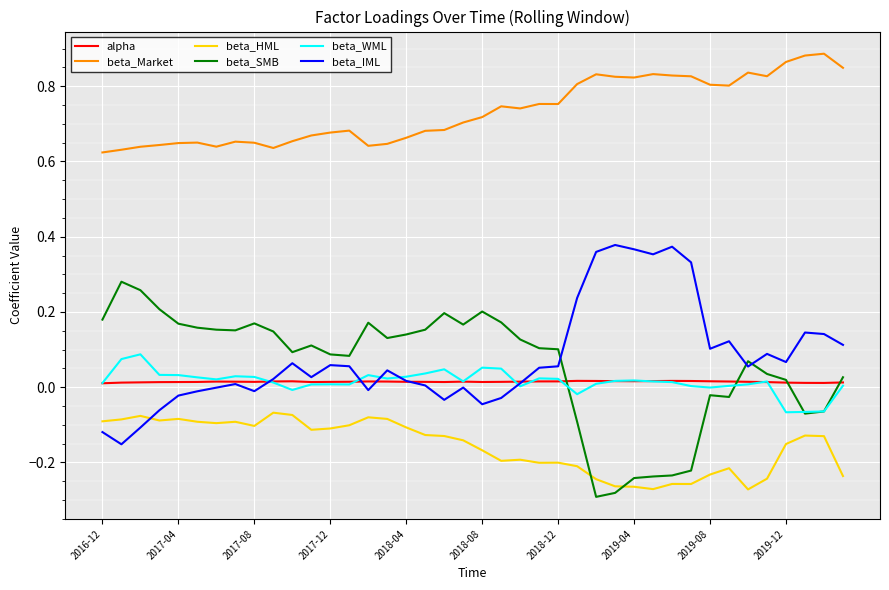

Which series has the largest total across all categories?

beta_Market